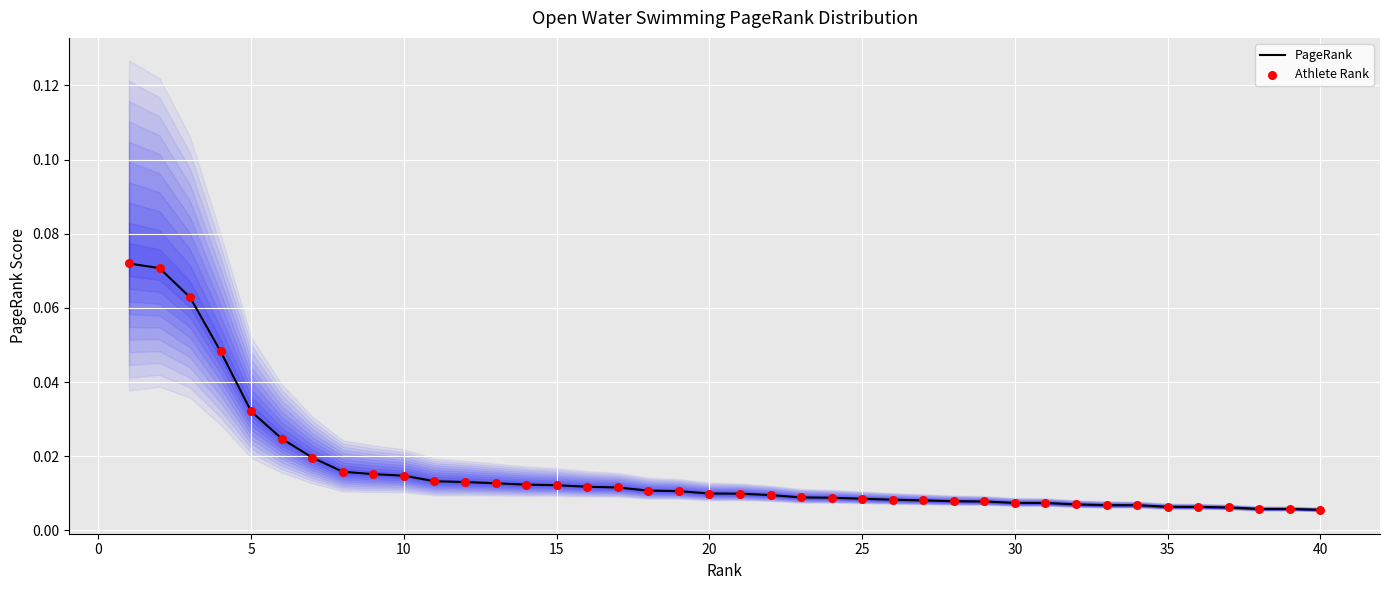

Which series has the largest Y range (max minus min)?

PageRank